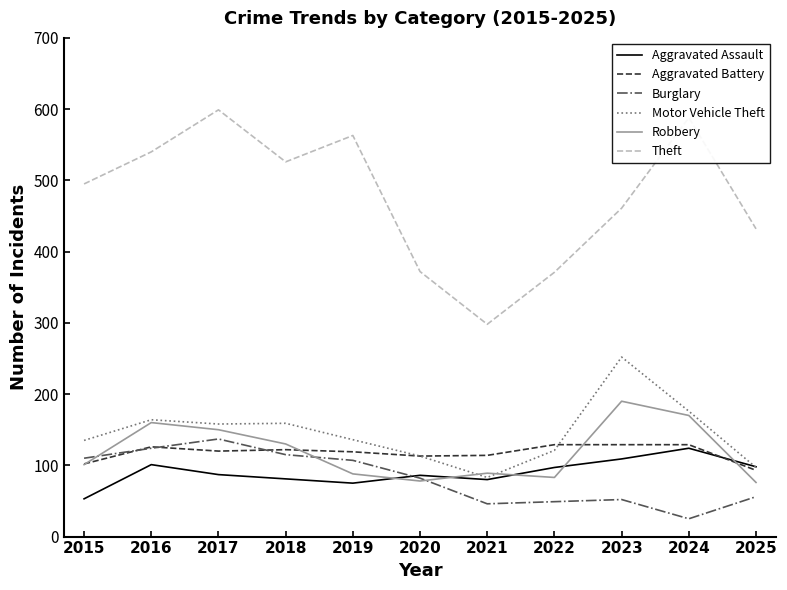

At which label does Motor Vehicle Theft first exceed 136?

2016